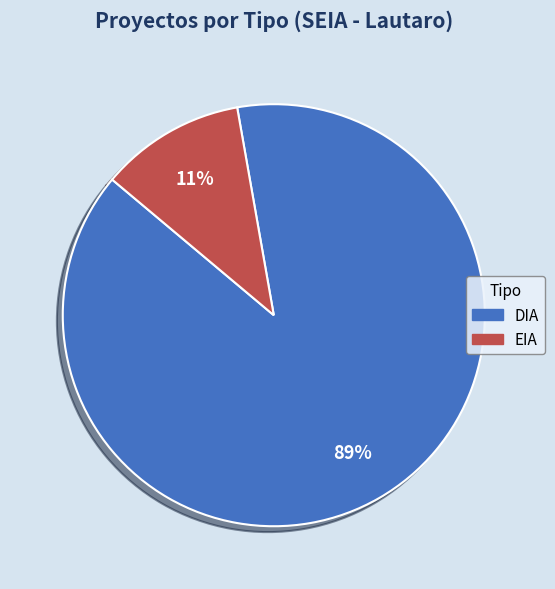

Count the number of slices in the pie.

2